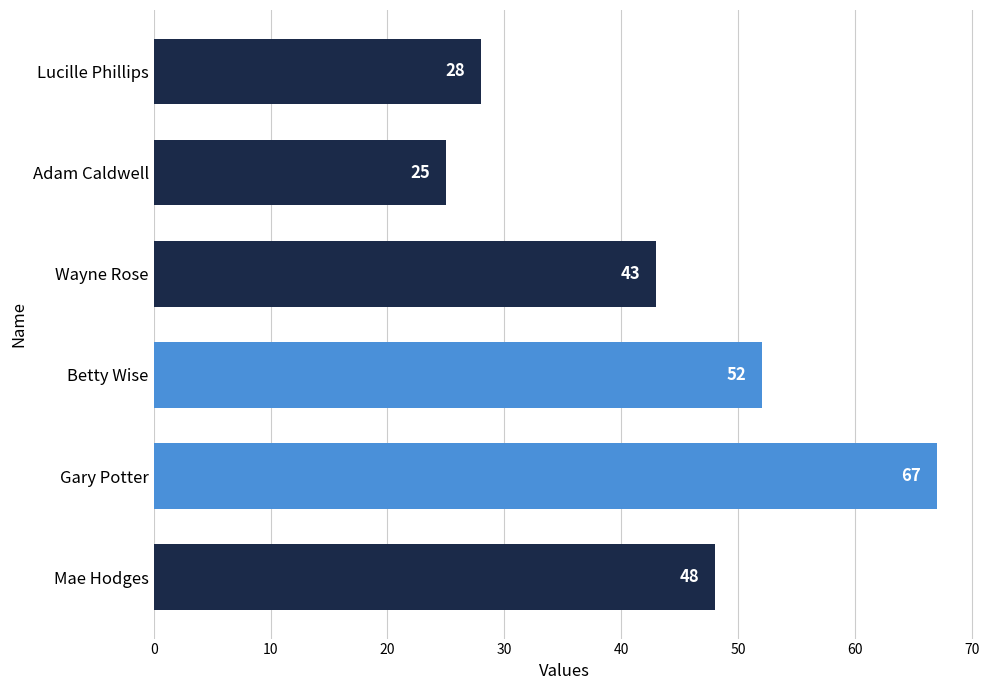

What is the difference between the values at Wayne Rose and Betty Wise?

9